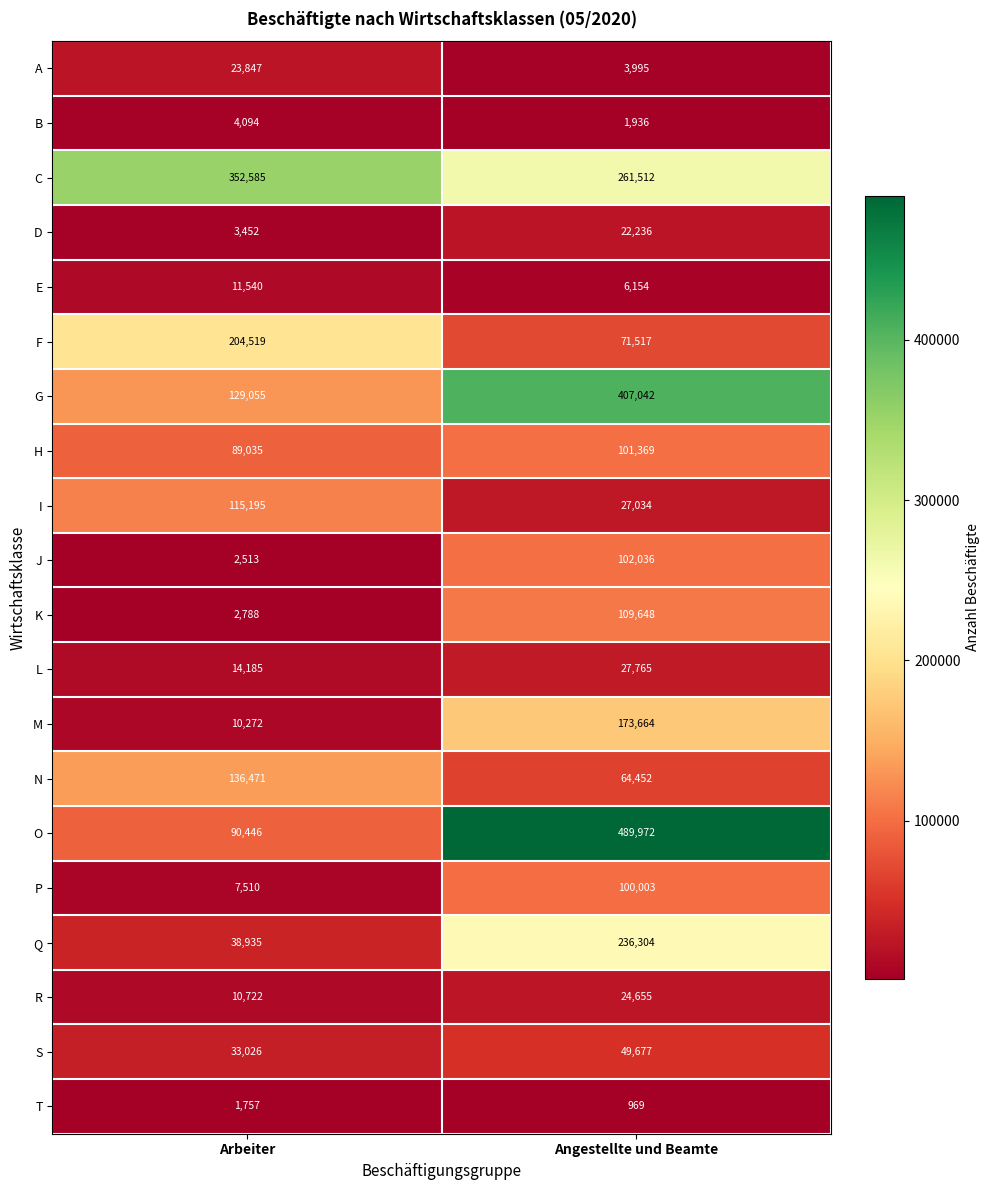

At Angestellte und Beamte, list the series in order from smallest to largest.

T, B, A, E, D, R, I, L, S, N, F, P, H, J, K, M, Q, C, G, O